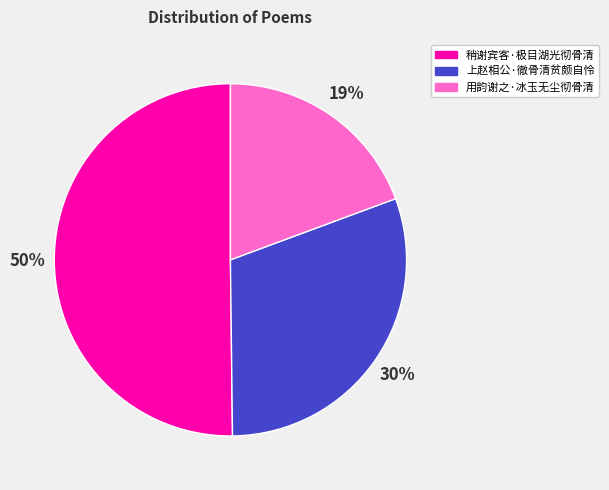

Count the number of slices in the pie.

3